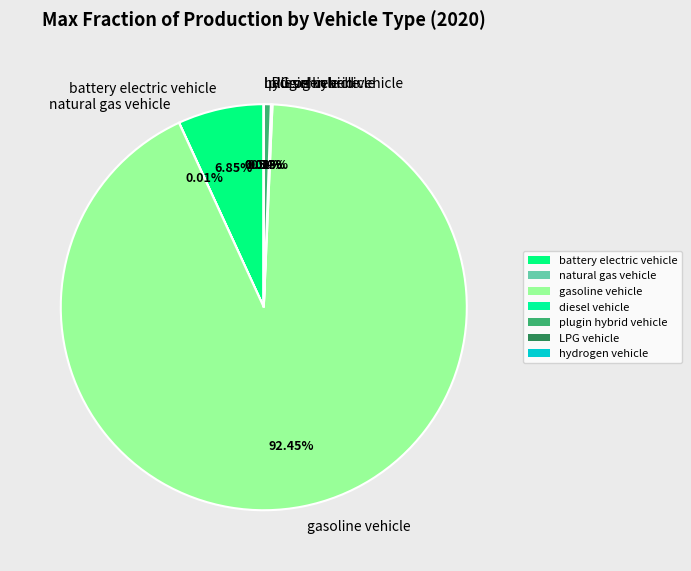

To the nearest percent, what percentage of the pie is gasoline vehicle?

92%